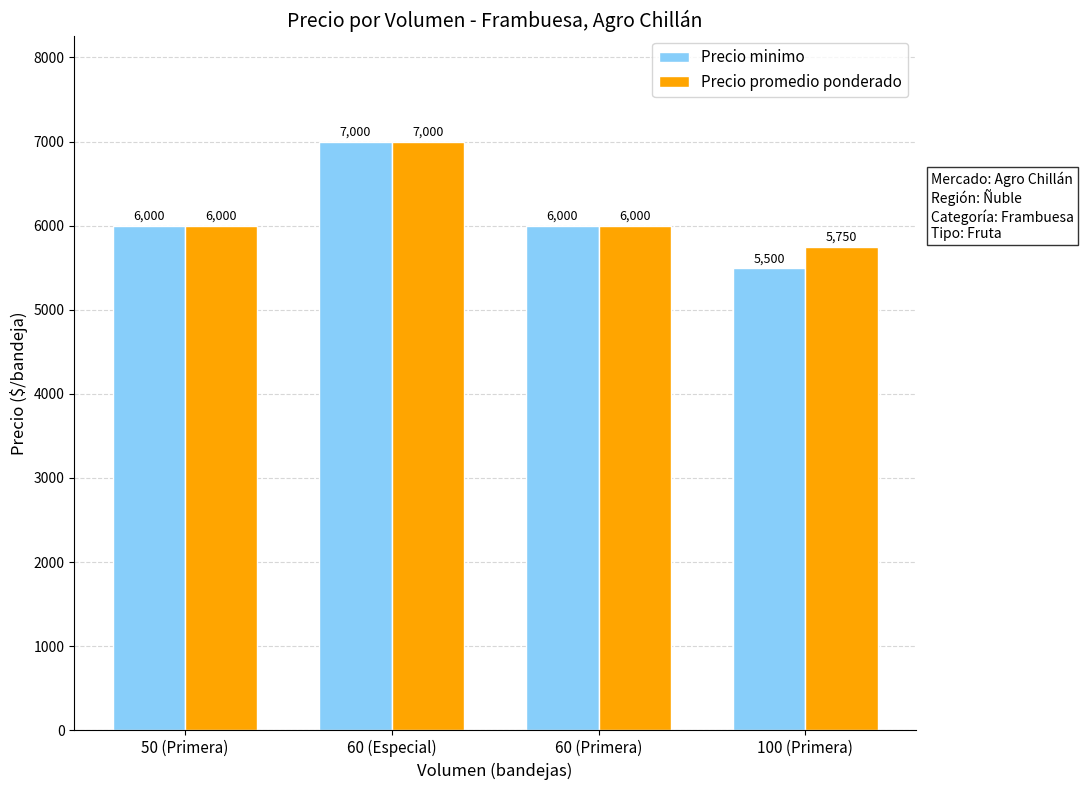

Reading left to right, what are all the values shown in this chart?

Precio minimo: 6000	7000	6000	5500
Precio promedio ponderado: 6000	7000	6000	5750